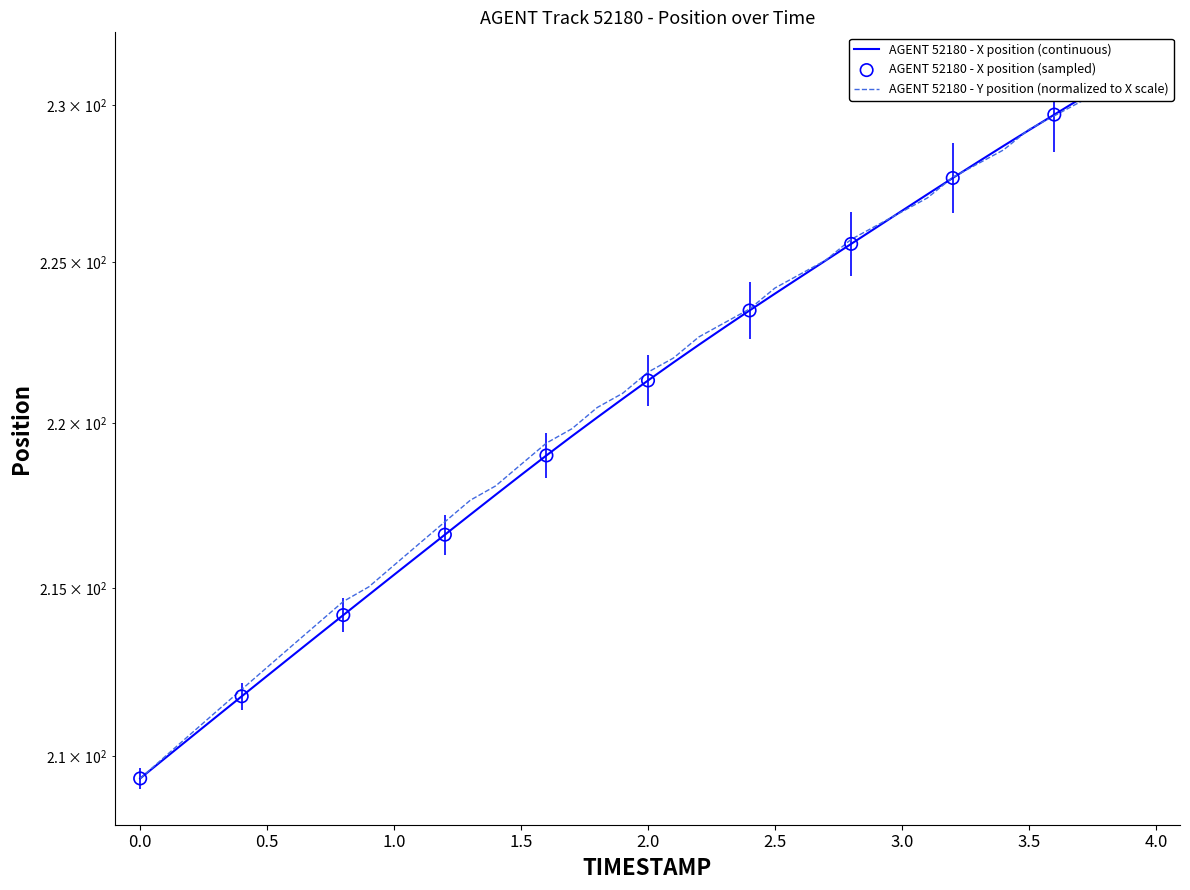

Which series has the largest total across all categories?

Y